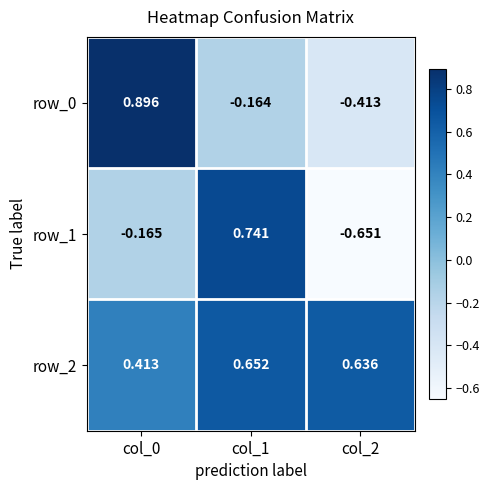

How many distinct data groups are displayed?

3